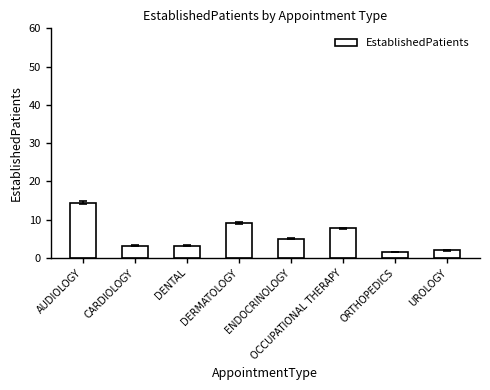

What is the change in value from DENTAL to OCCUPATIONAL THERAPY?

+4.5